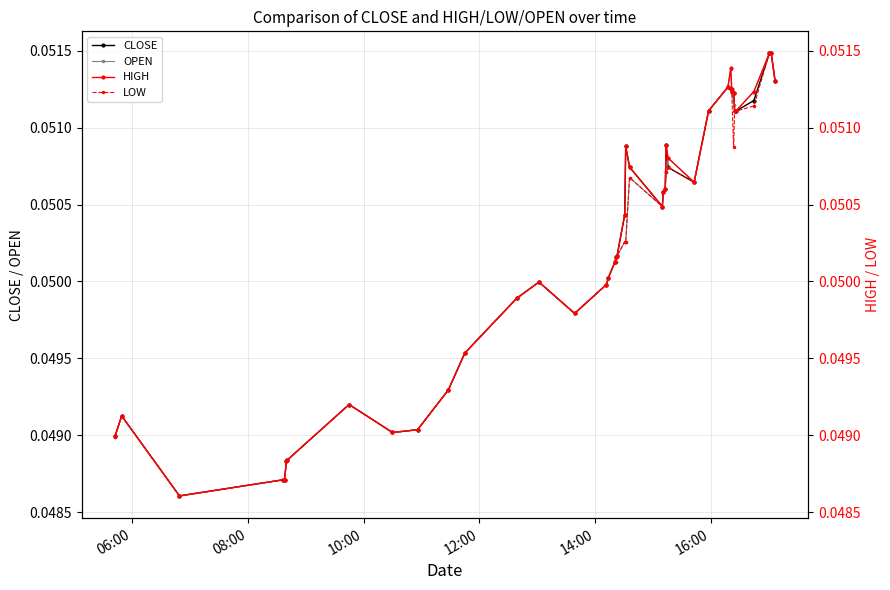

Which series has the largest total across all categories?

HIGH